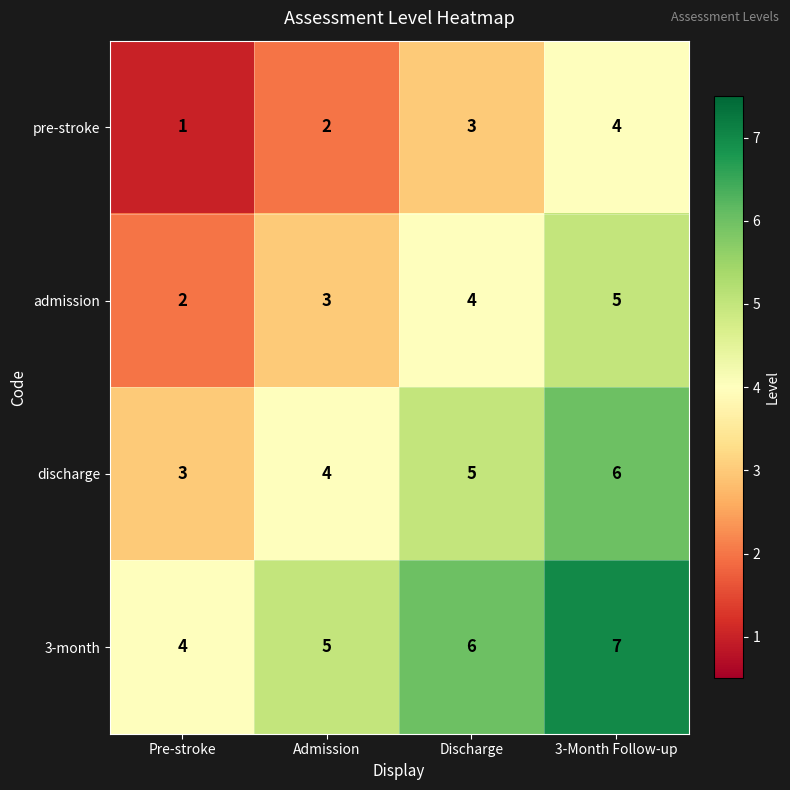

The value of admission at Pre-stroke is 3. True or false?

False